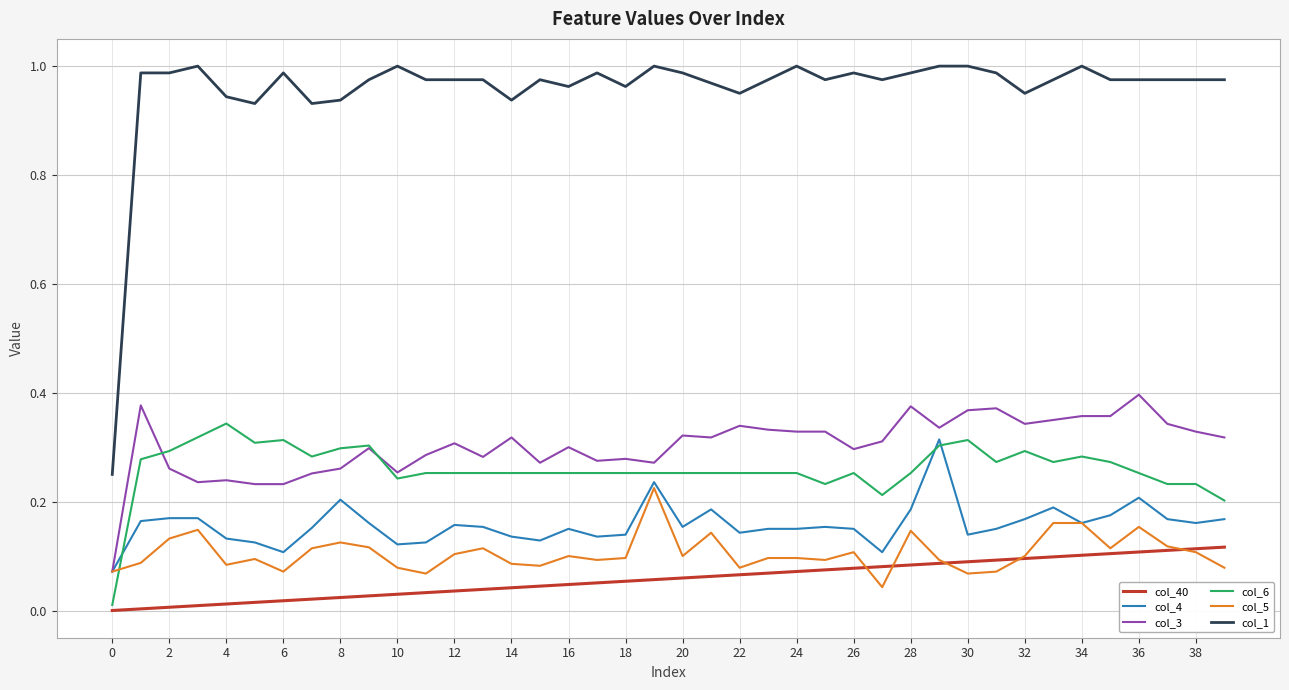

True or false: col_1 and col_4 cross at least once.

False